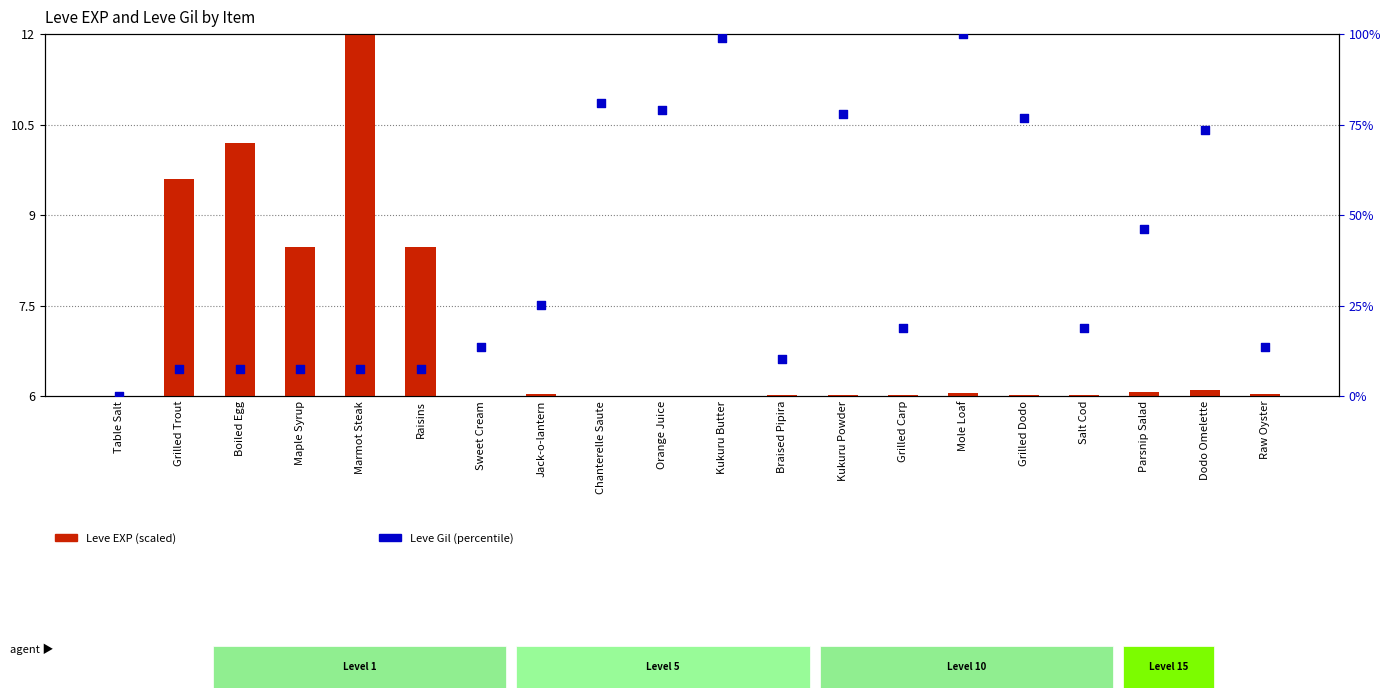

At how many categories does at least one series exceed 6?

19